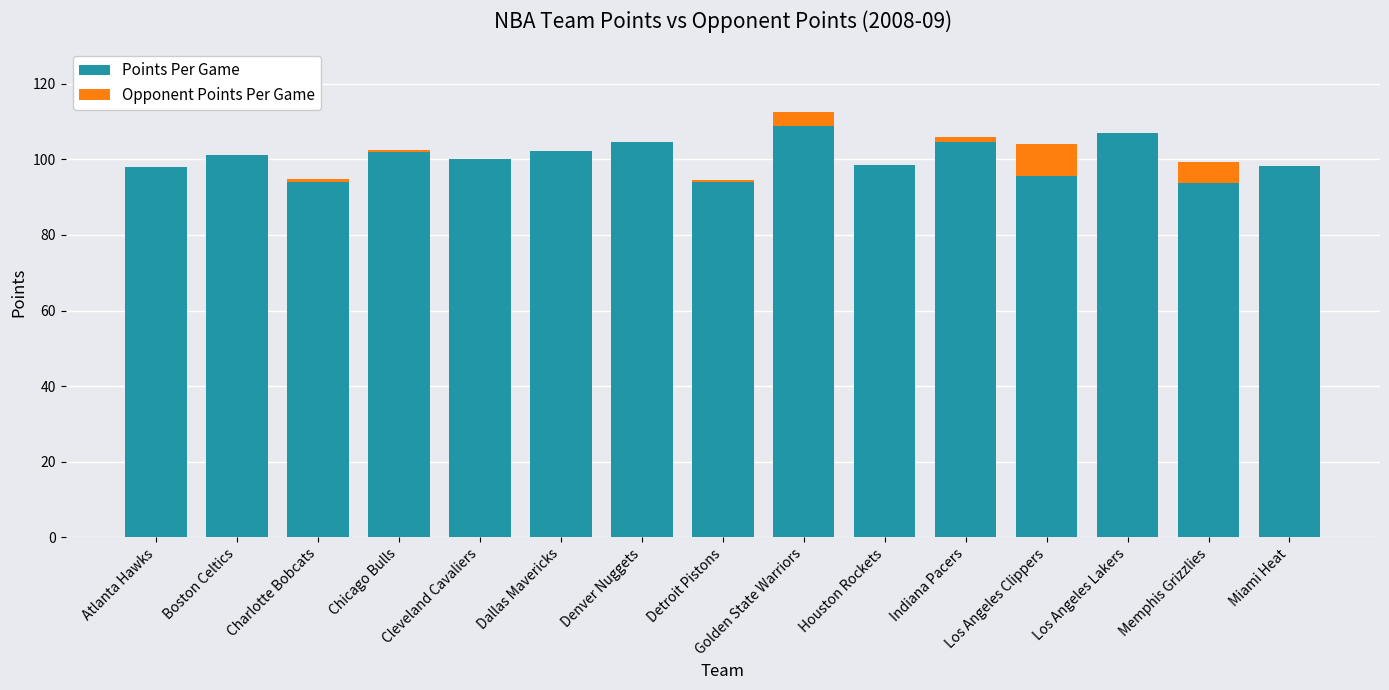

The Points Per Game series shows 142.4 at Denver Nuggets. True or false?

False